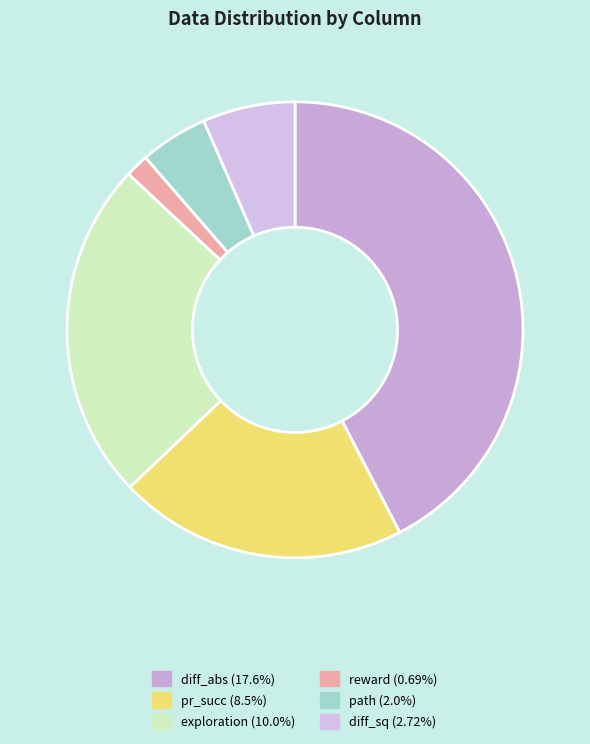

To the nearest percent, what is the average slice percentage?

17%